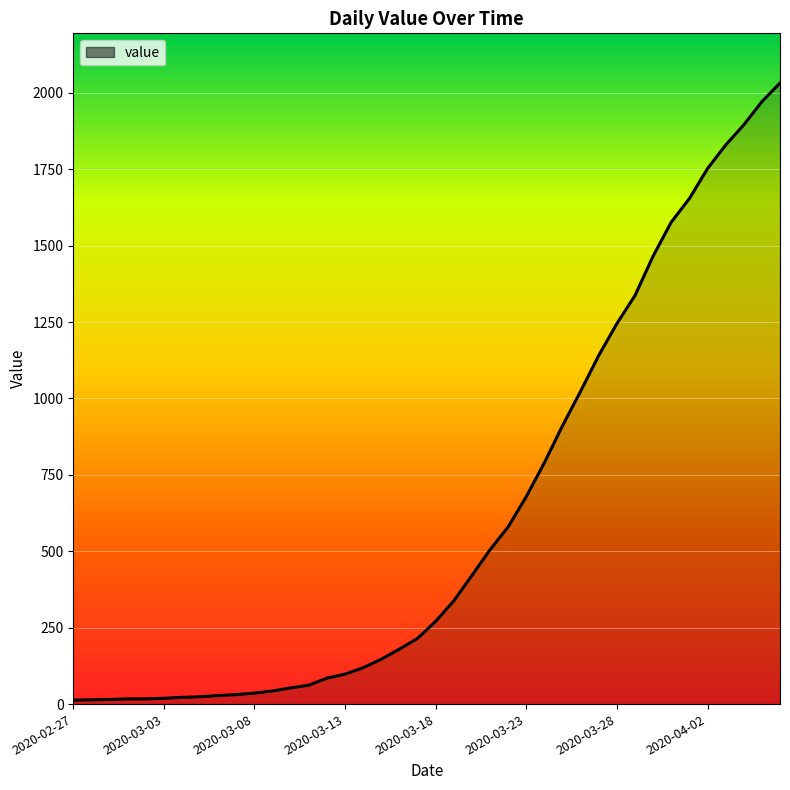

What is the difference between the maximum and minimum values?

2019